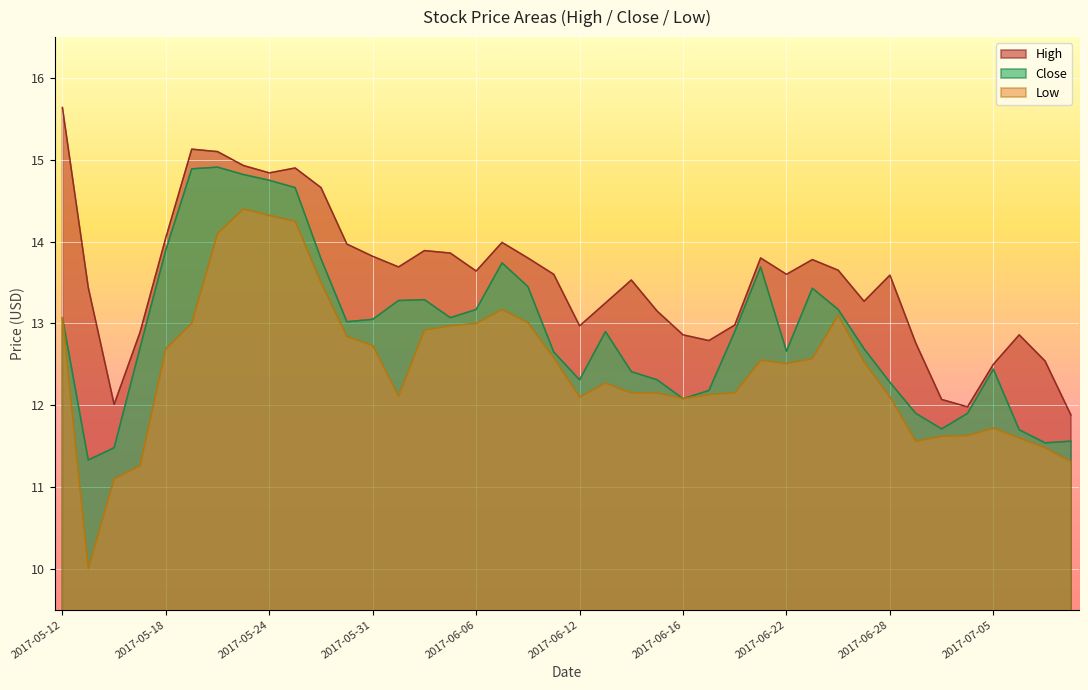

Which series changed the most between 2017-07-05 and 2017-07-06?

Close